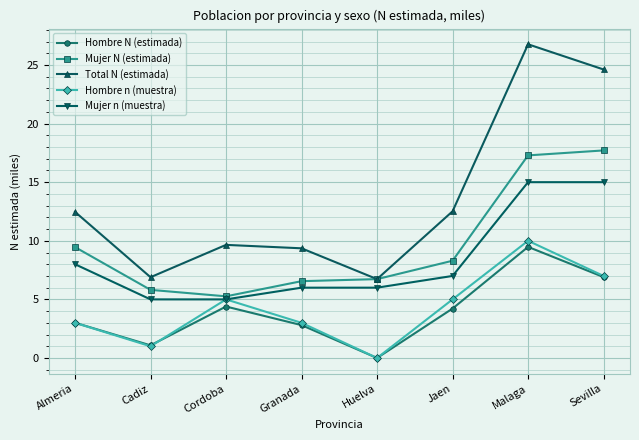

What is the average value of the Total N (estimada) series?

13.6